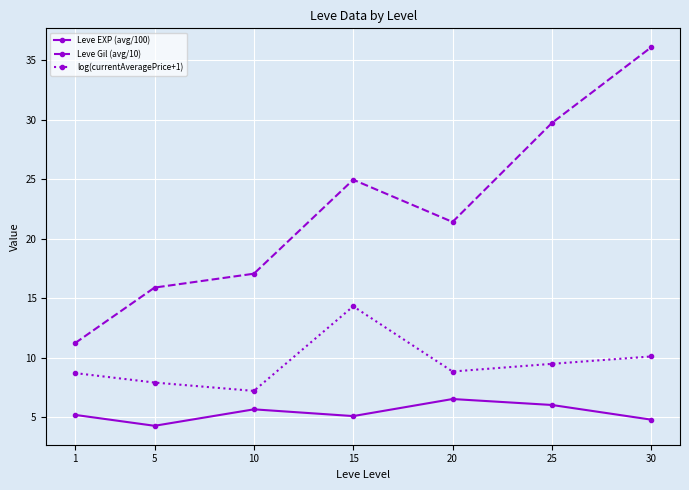

At which category is the sum across all series the highest?

30